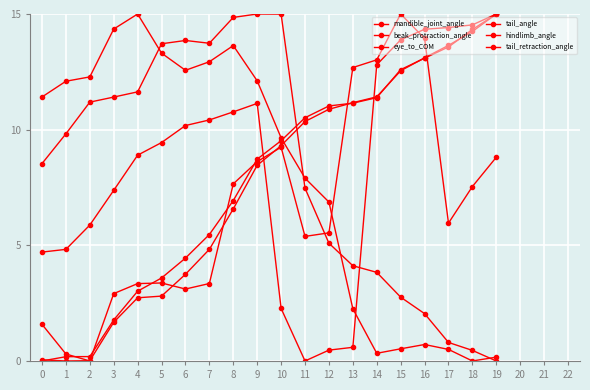

At which category is the sum across all series the highest?

9